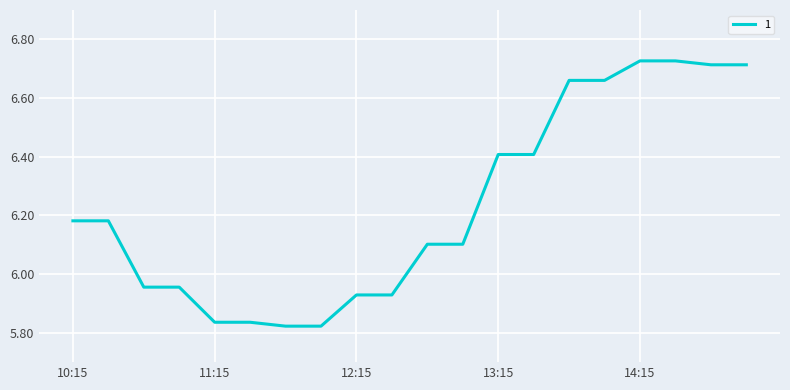

What is the difference between the maximum and minimum values?

0.9